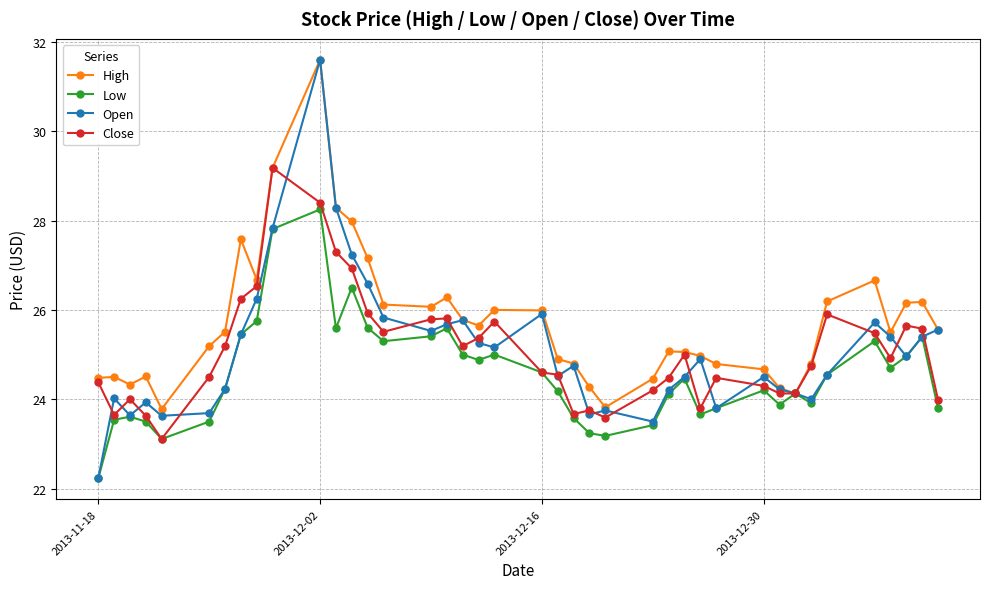

Which series has the largest range (max minus min)?

Open